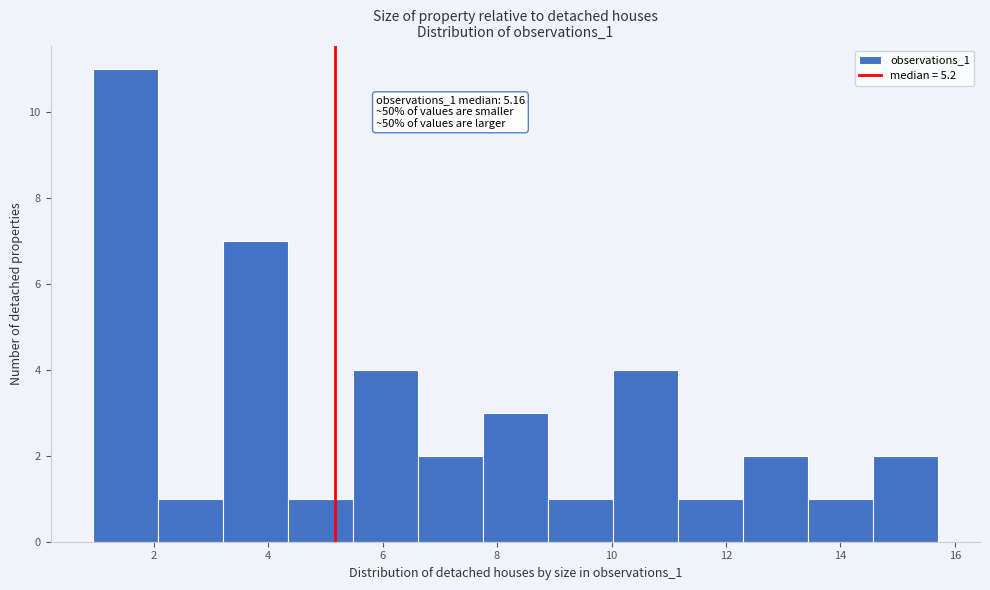

Over which range of the x-axis is the bar tallest?

1.0 to 2.0